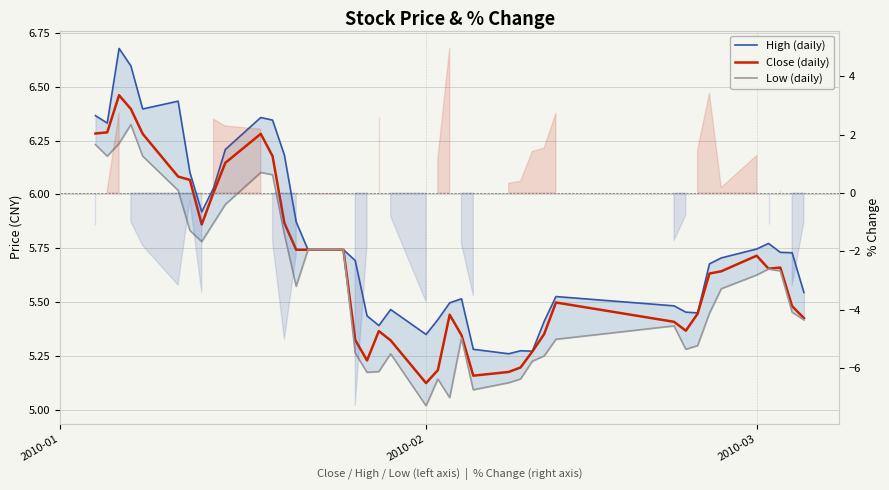

What is the value of the High (daily) point at the 18th from the left?

5.4